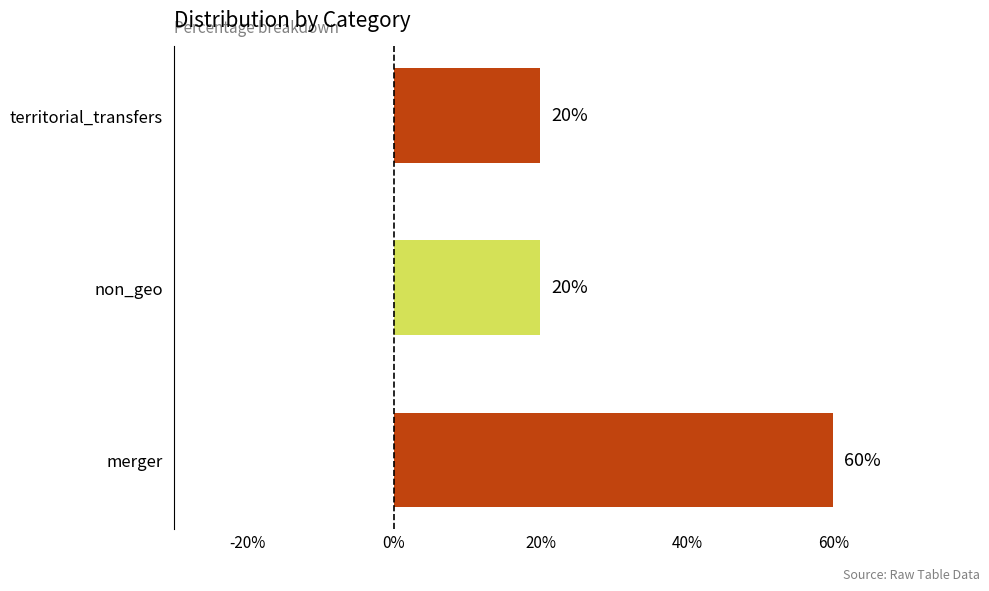

Is it true that the value at non_geo is 20?

True